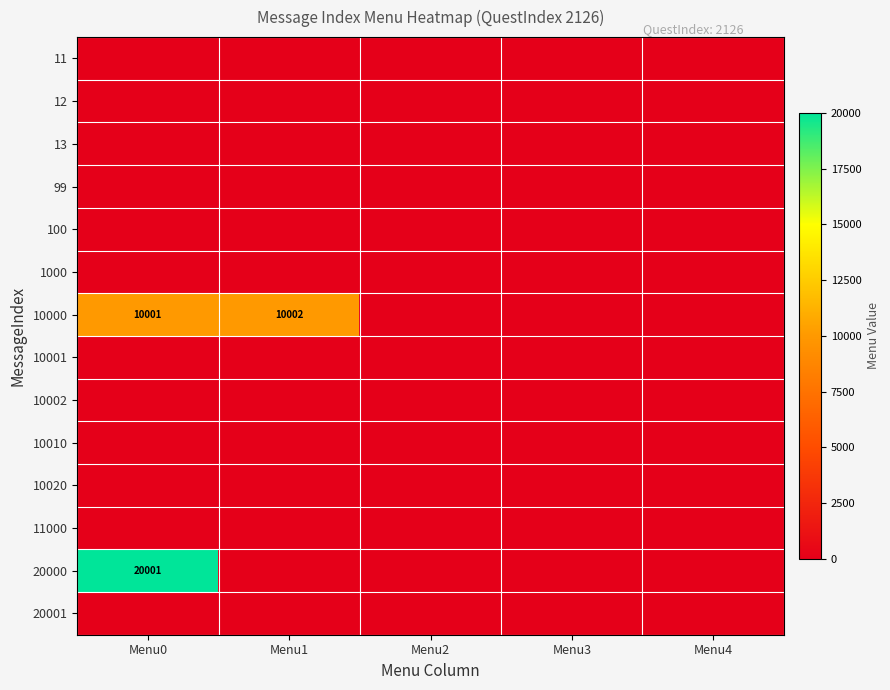

At which category is the sum across all series the highest?

Menu0